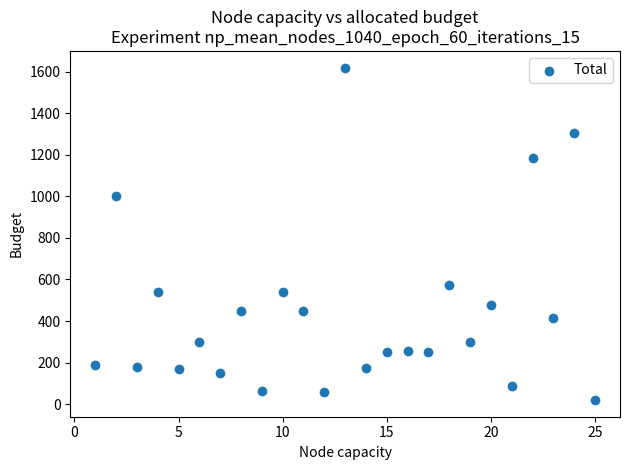

What Y value in the scatter plot is closest to 819?

999.5